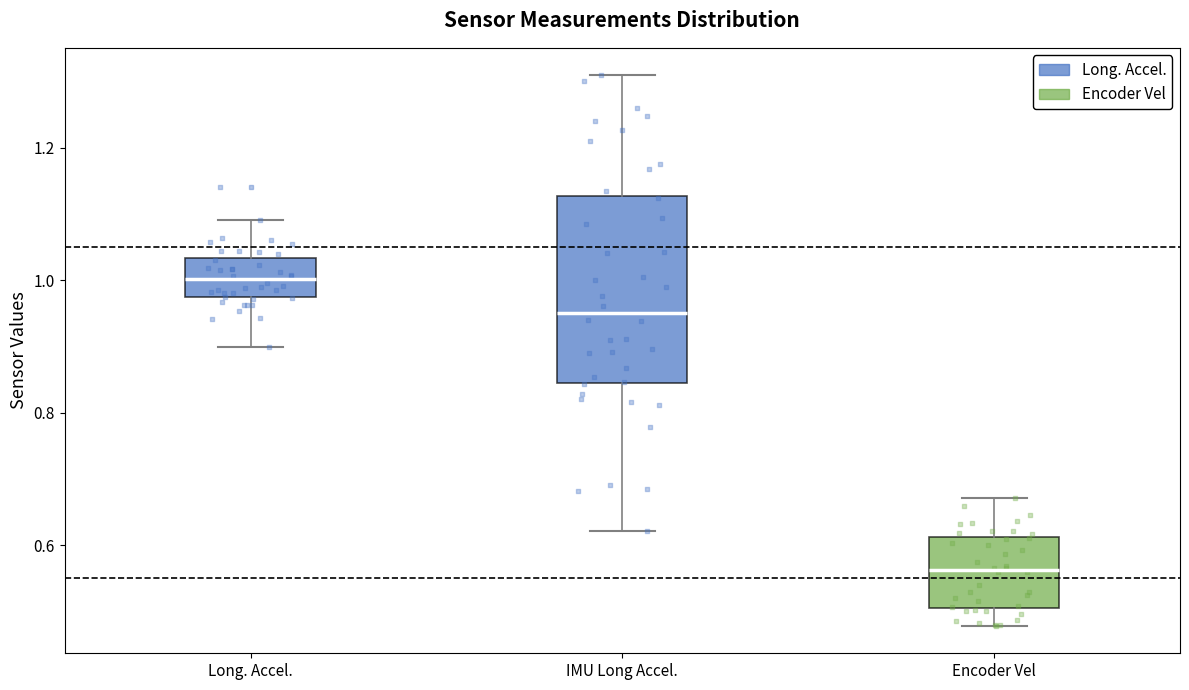

Where does the upper whisker of the box for IMU Long Accel. end on the y-axis? The values are not printed on the chart, so give them approximately, as read against the axis.

1.30